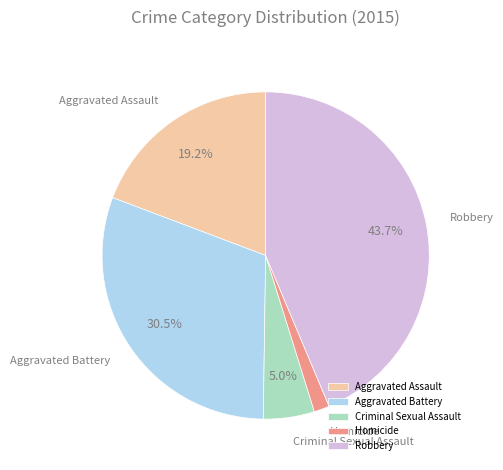

Do Homicide and Robbery together represent more than half of the pie?

No